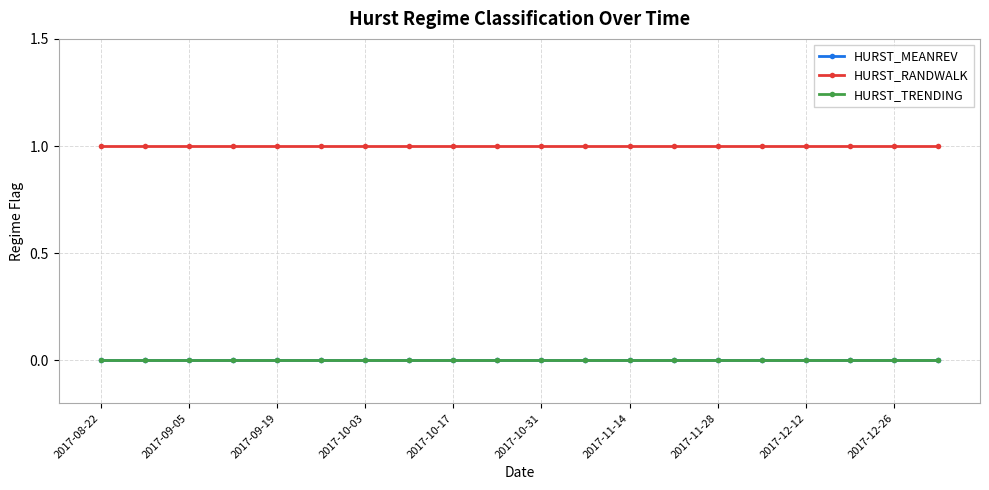

Is this an area chart (filled region under the line)?

No